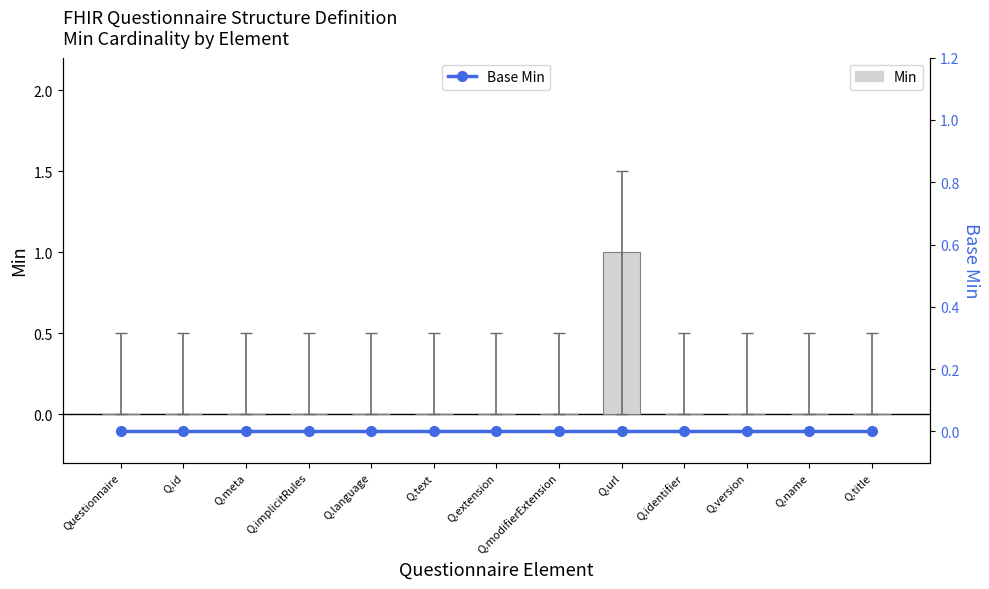

Between Q.extension and Questionnaire, which is larger?

Q.extension